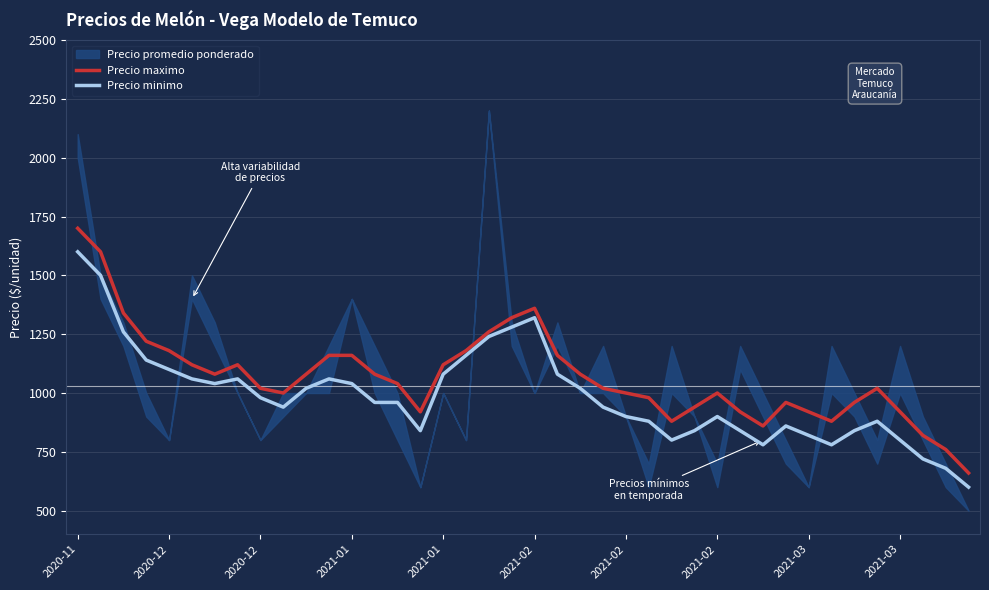

True or false: Precio minimo and Precio maximo cross at least once.

False